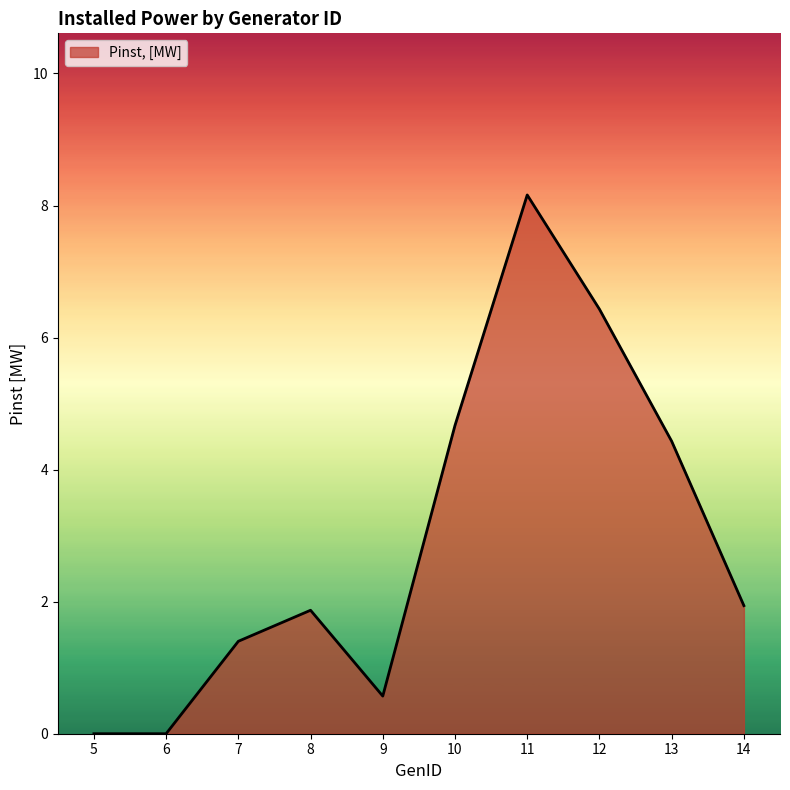

Which has a higher value, 12 or 14?

12